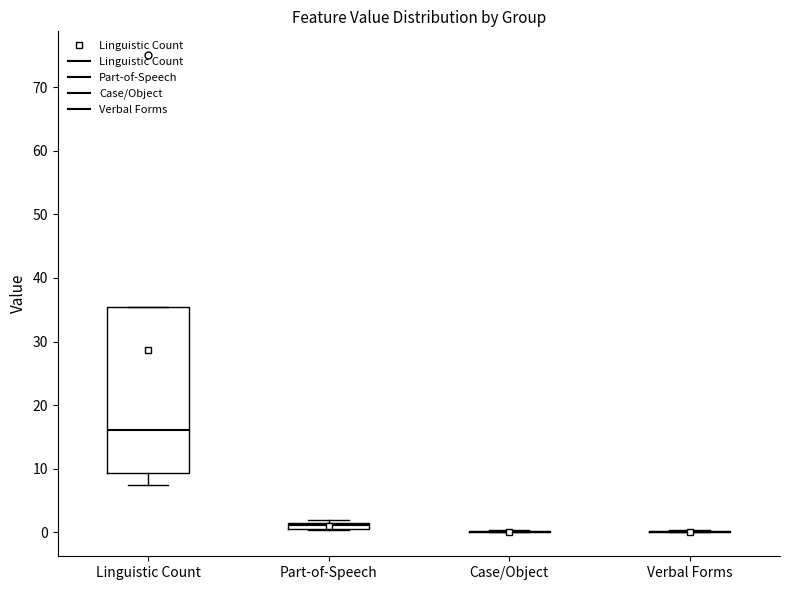

Which box is the tallest, from its lower edge to its upper edge?

Linguistic Count